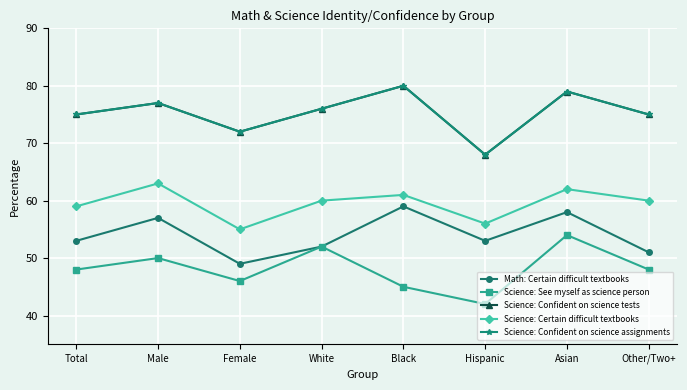

At how many categories does at least one series exceed 64?

8